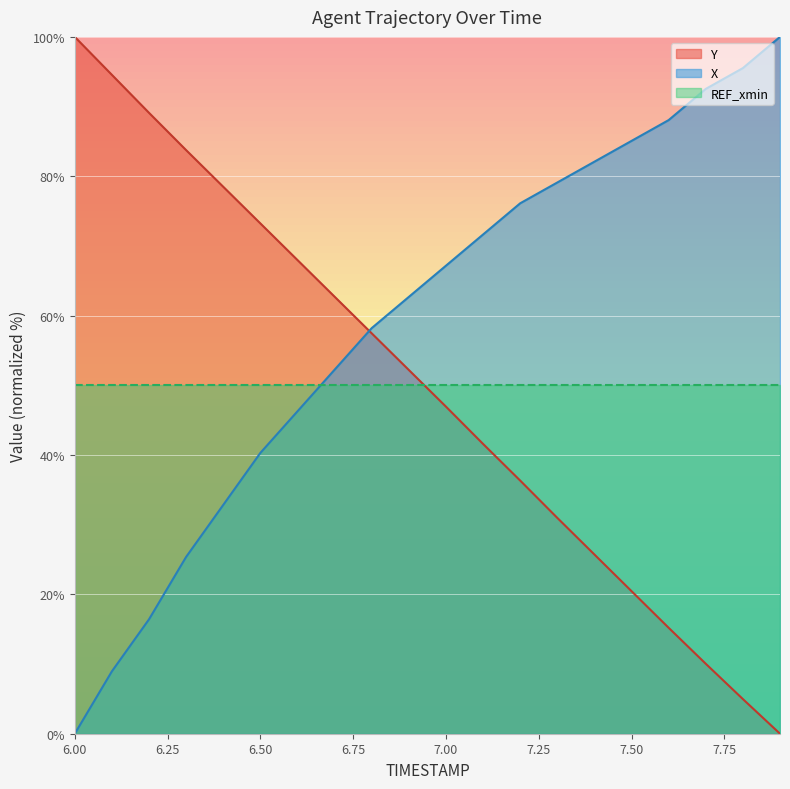

Which series has the largest total across all categories?

X